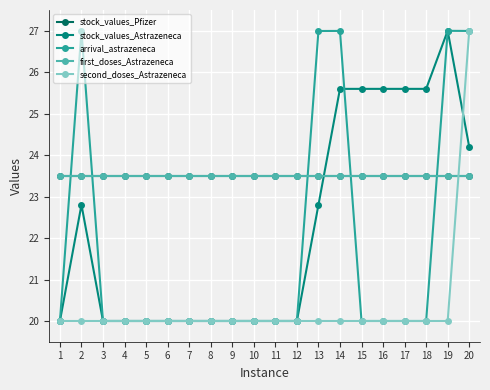

Is it true that arrival_astrazeneca equals 20.0 at 1?

True